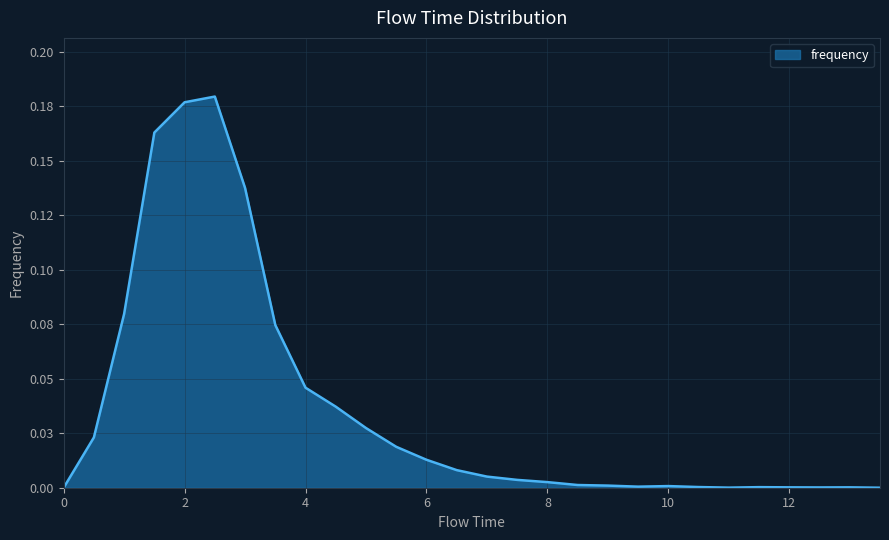

Does the chart have visible grid lines?

Yes